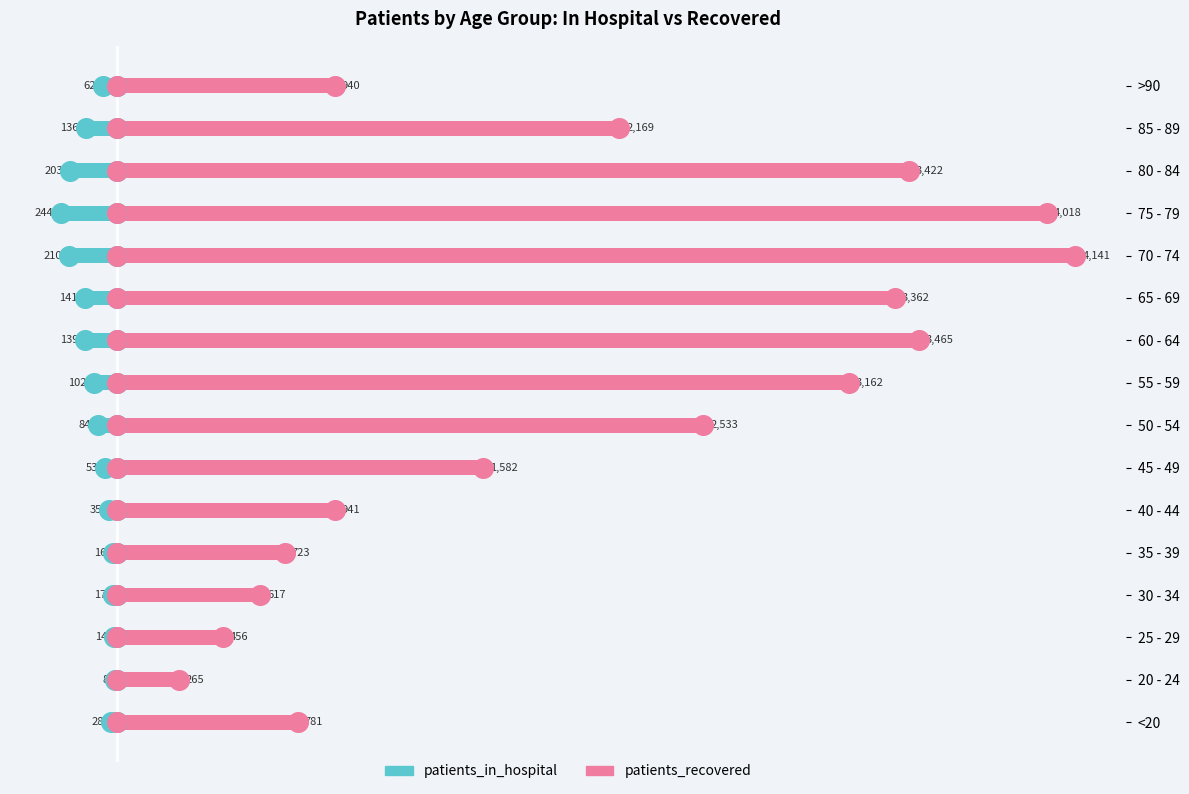

Which series contains the highest Y value?

patients_recovered